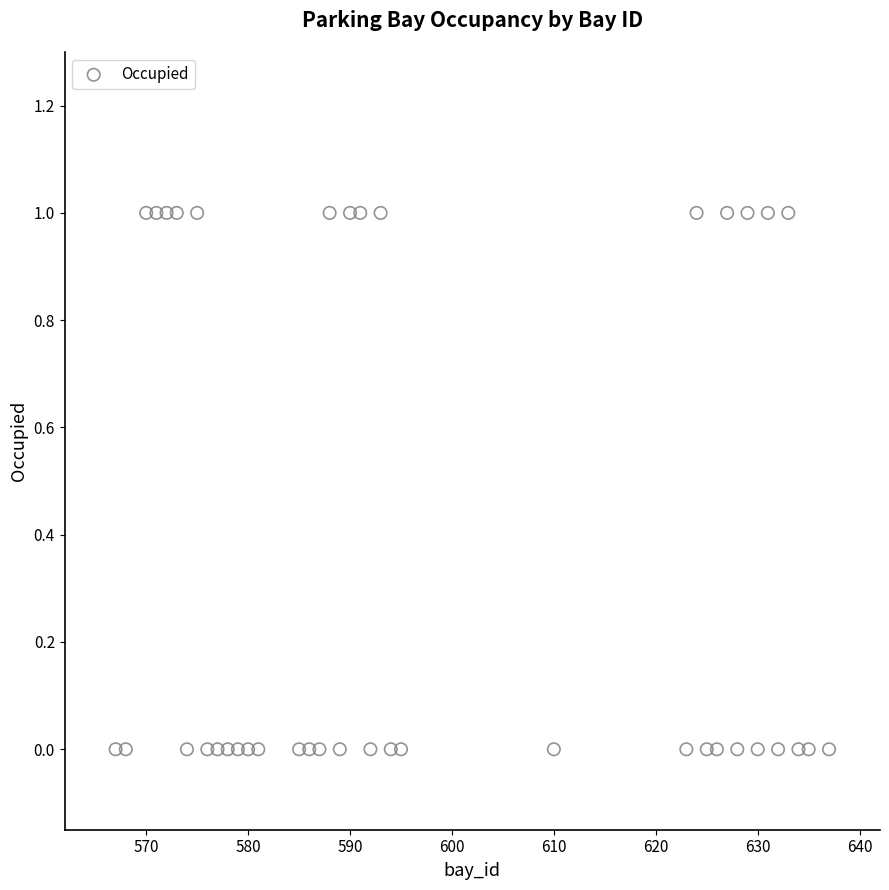

What is the range of X values (max minus min)?

70